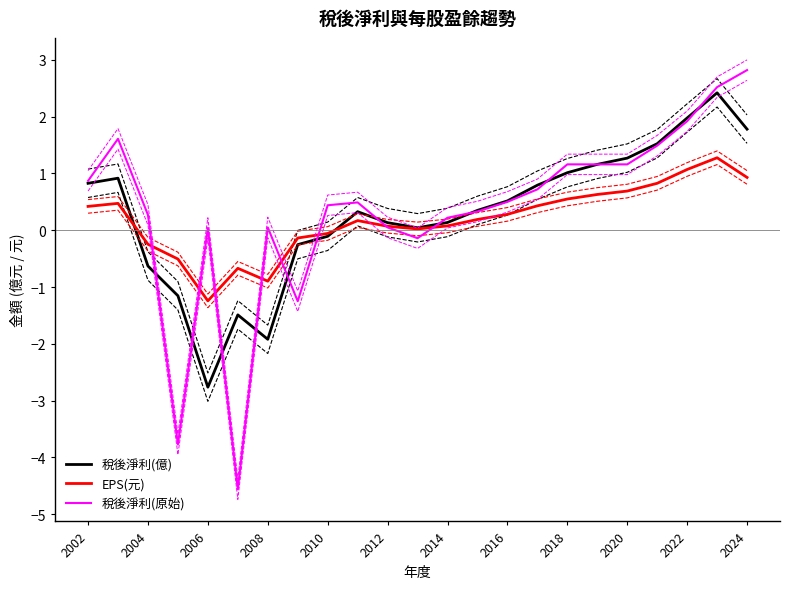

The value of 稅後淨利(億) at 2018 is 1.7. True or false?

False